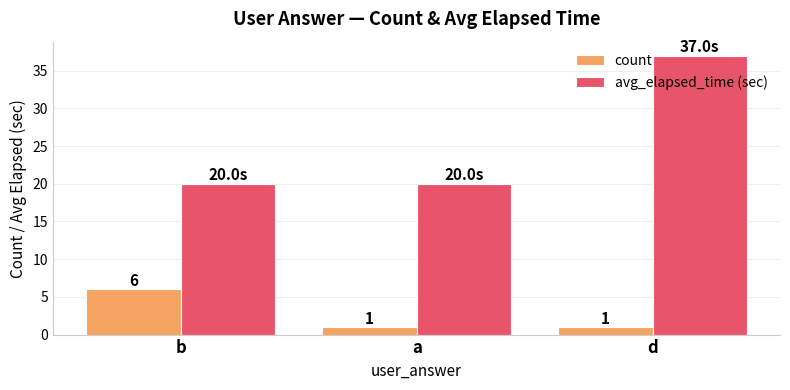

What are all the series names shown in the legend?

count, avg_elapsed_time (sec)